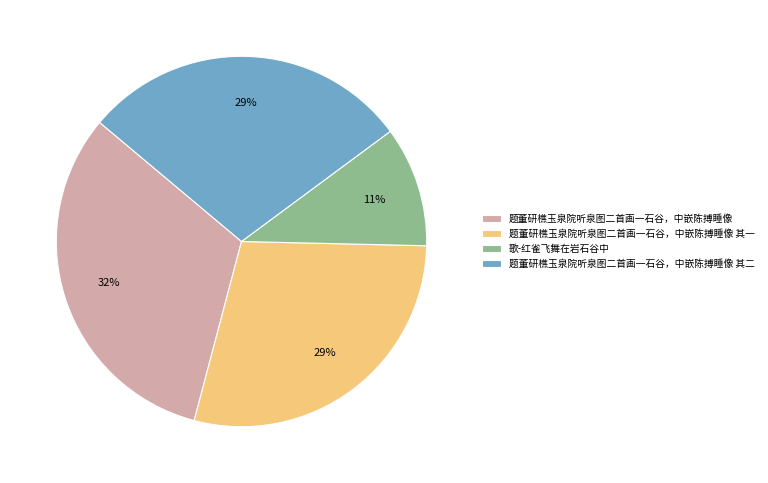

True or false: 题董研樵玉泉院听泉图二首画一石谷，中嵌陈搏睡像 其一 accounts for 23% of the total.

False